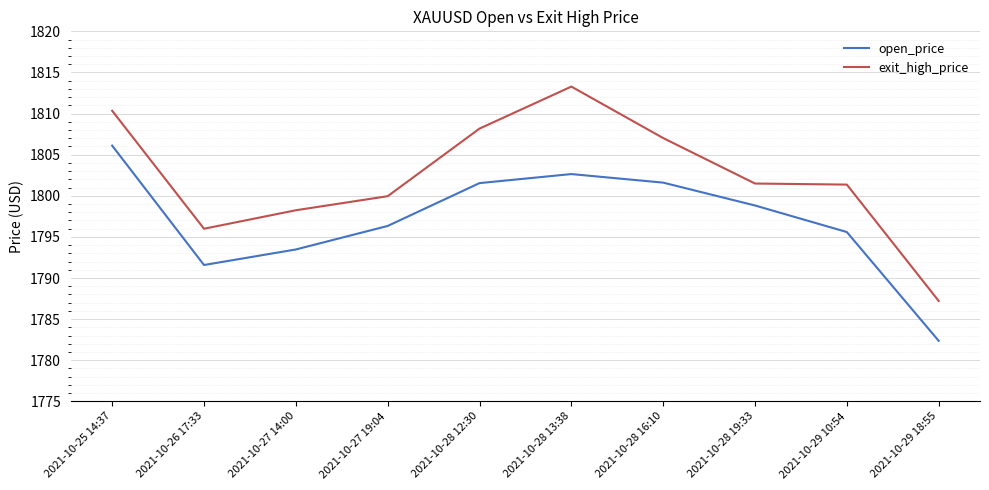

Is the value of open_price at 2021-10-28 12:30 greater than the value of exit_high_price at 2021-10-28 16:10?

No